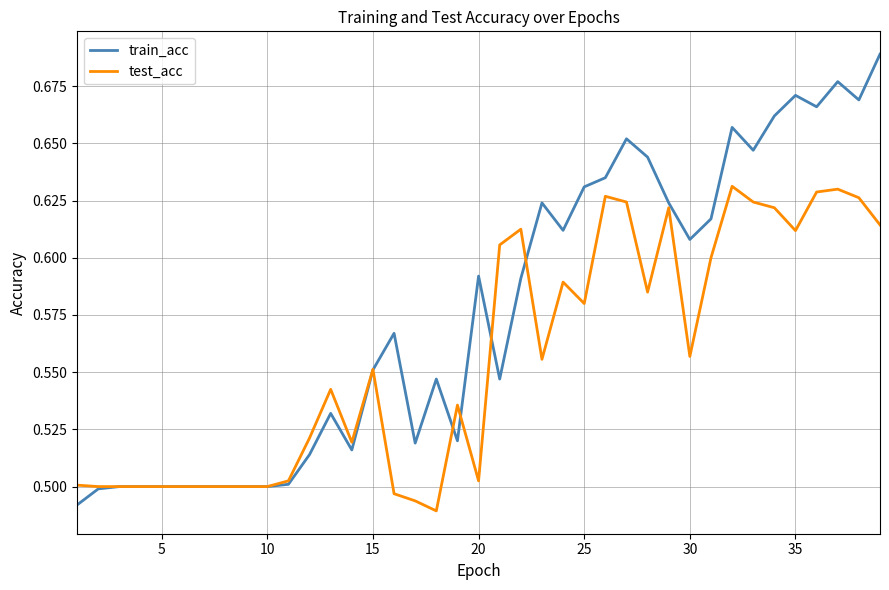

True or false: test_acc and train_acc intersect in this chart.

True